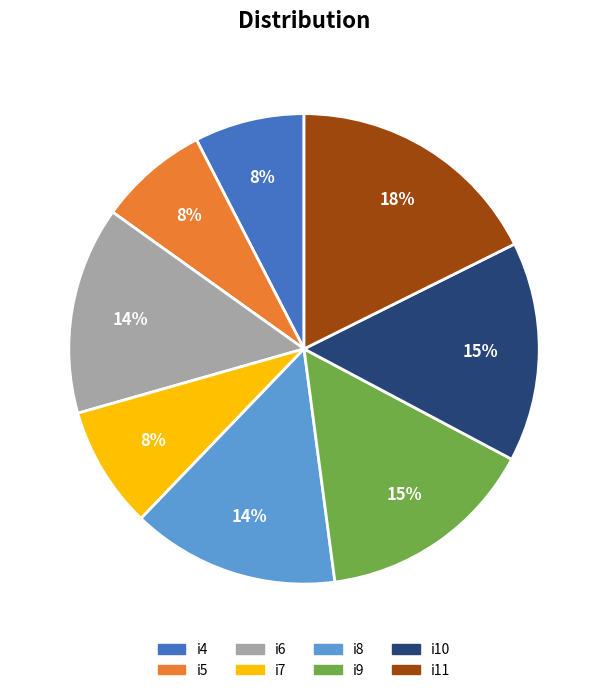

Do i5 and i10 together represent more than half of the pie?

No